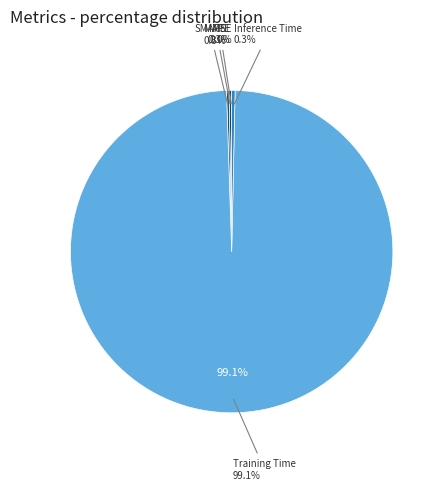

Combined, do MSE and MAPE account for over 50%?

No